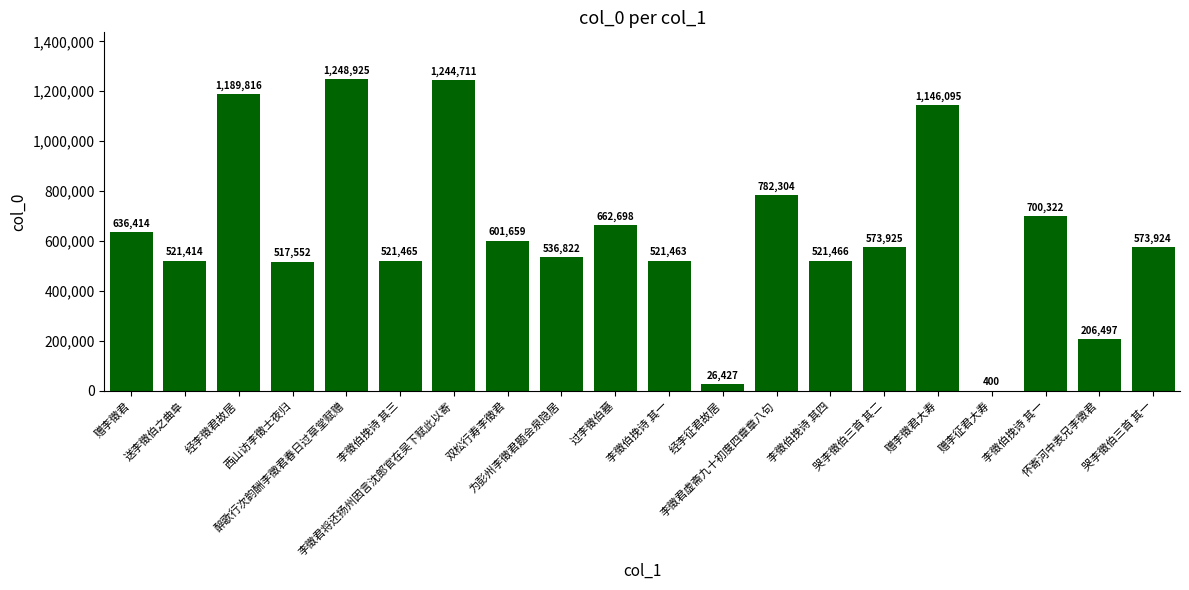

Are the bars horizontal?

No